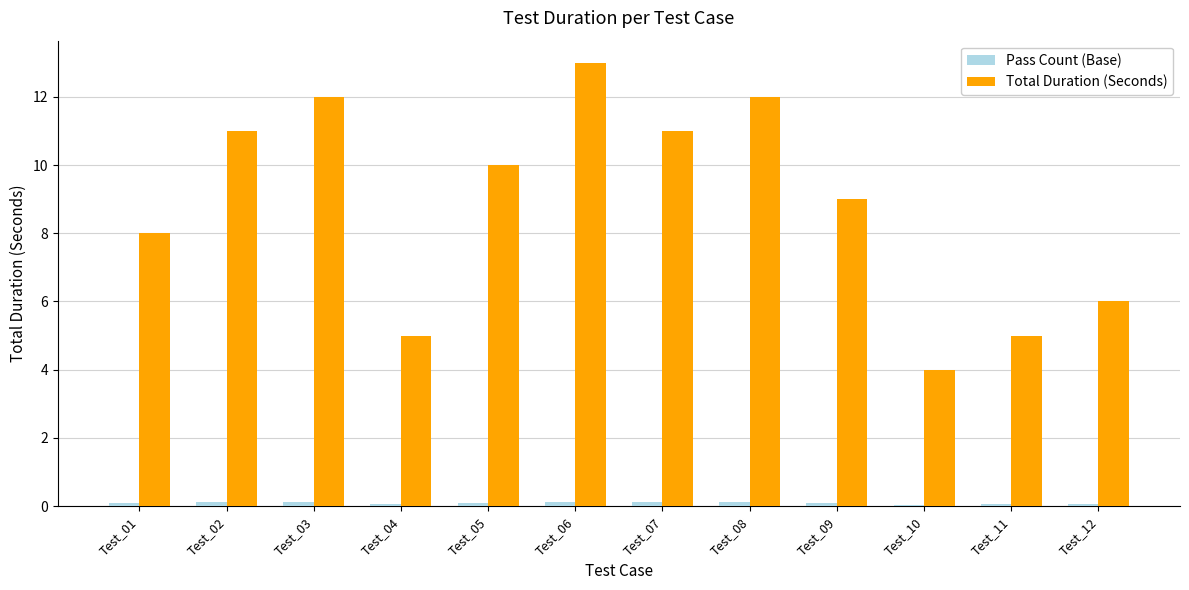

At which category does the chart reach its peak across all series?

Test_06